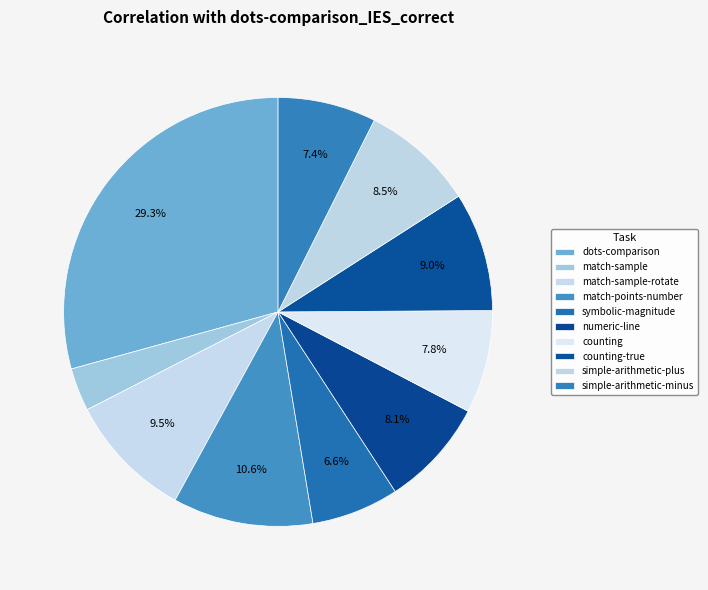

How many slices are in this pie chart?

10